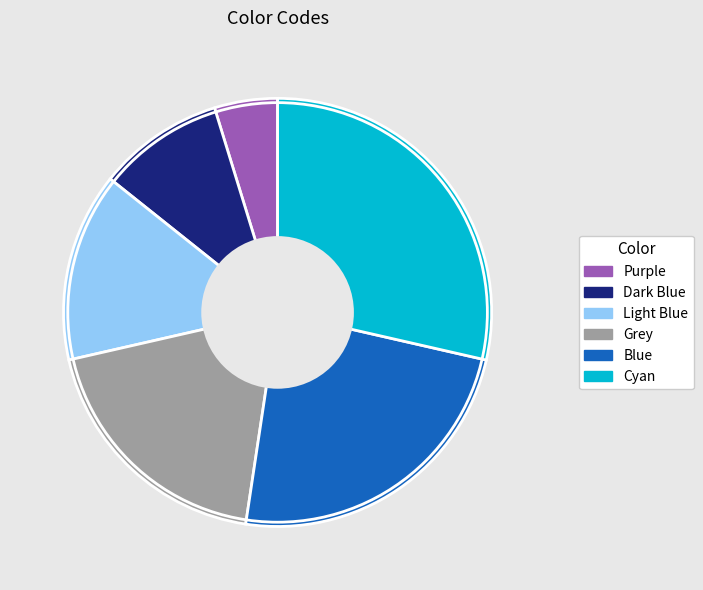

Do Light Blue and Grey together represent more than half of the pie?

No